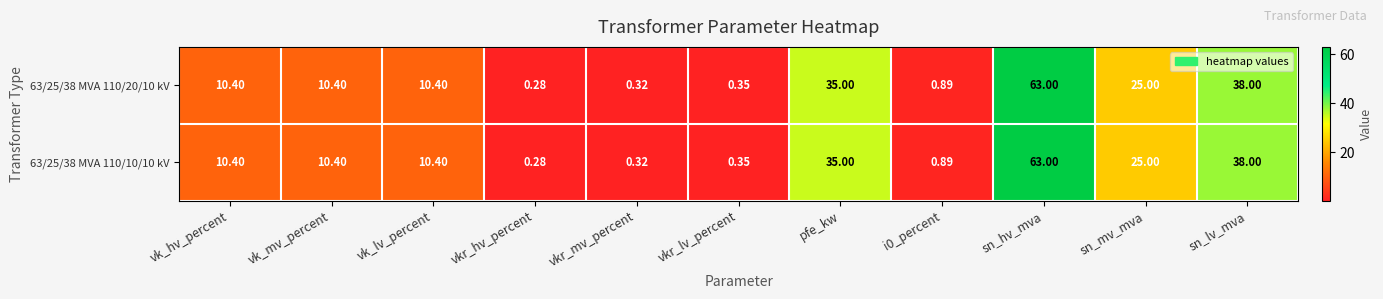

At which category does the chart reach its minimum across all series?

vkr_hv_percent